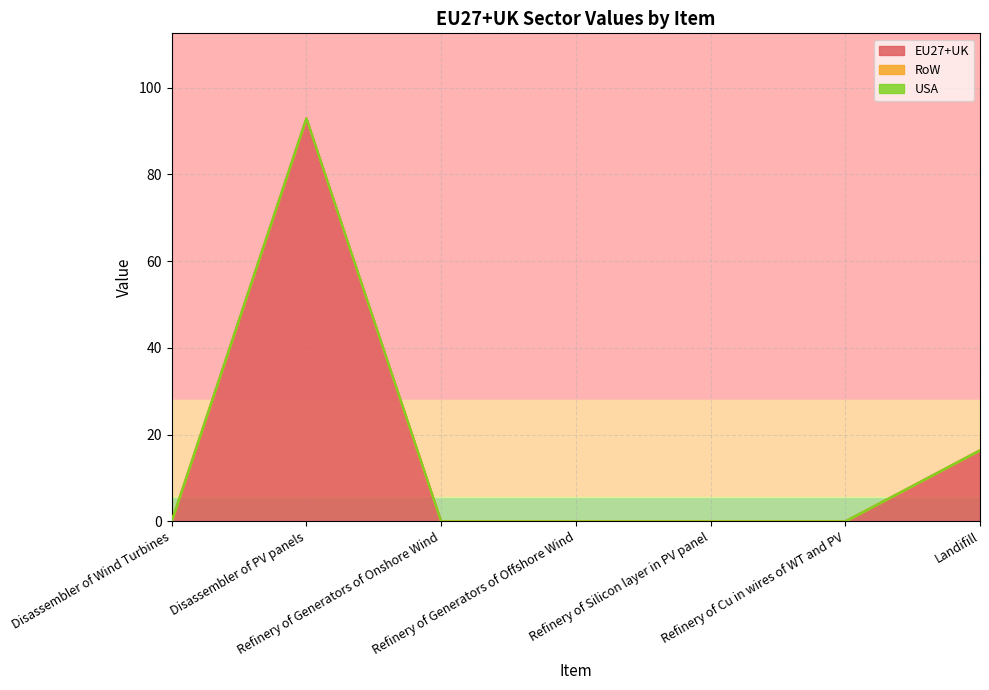

How many distinct data groups are displayed?

3